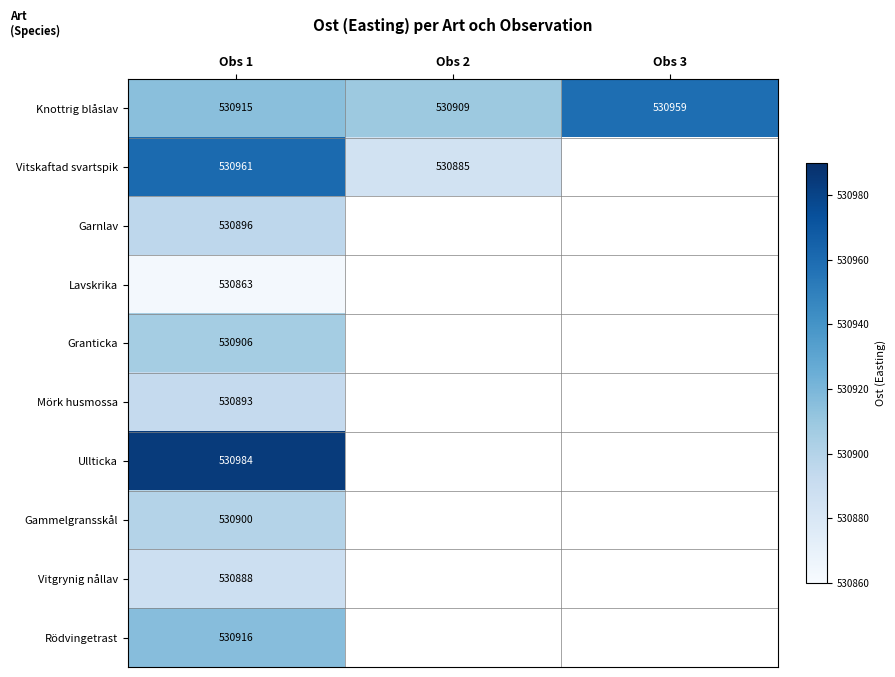

The Knottrig blåslav series shows 530959 at Obs 3. True or false?

True